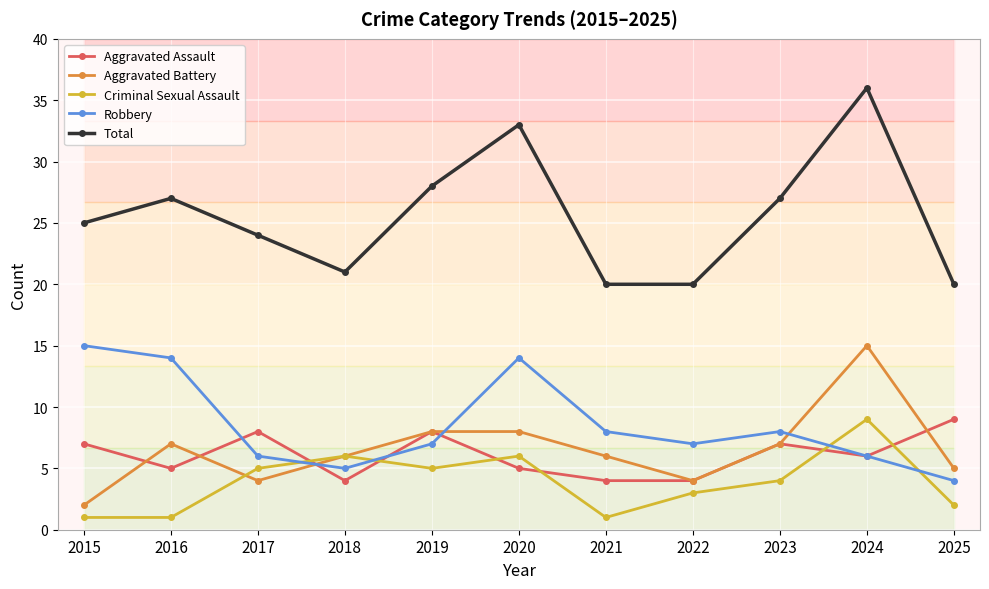

What is the minimum value for Aggravated Assault?

4